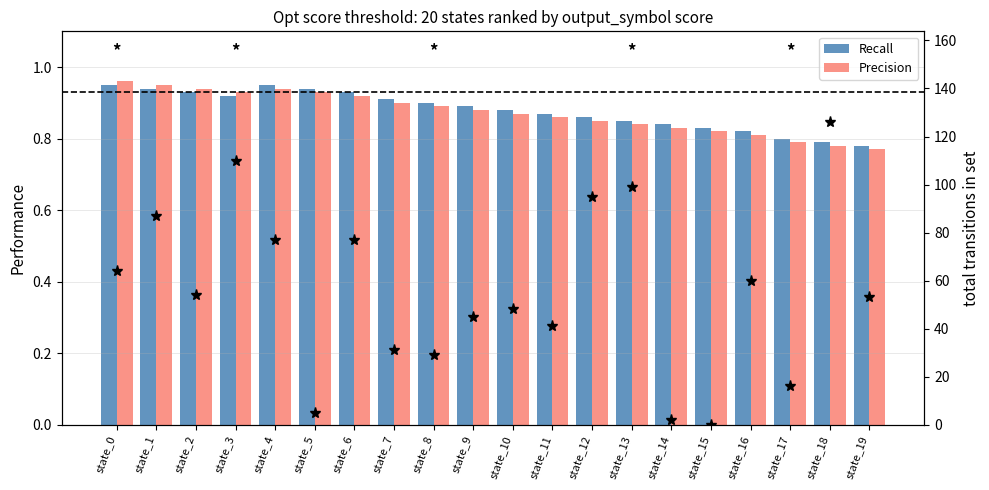

At which label does total transitions first exceed 54?

state_0